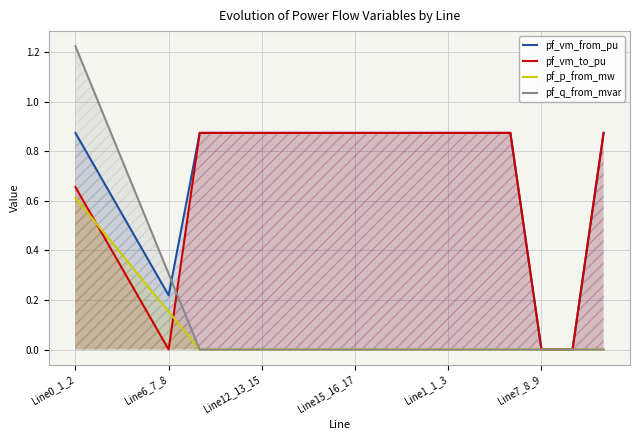

How many times do pf_q_from_mvar and pf_vm_to_pu cross each other?

1